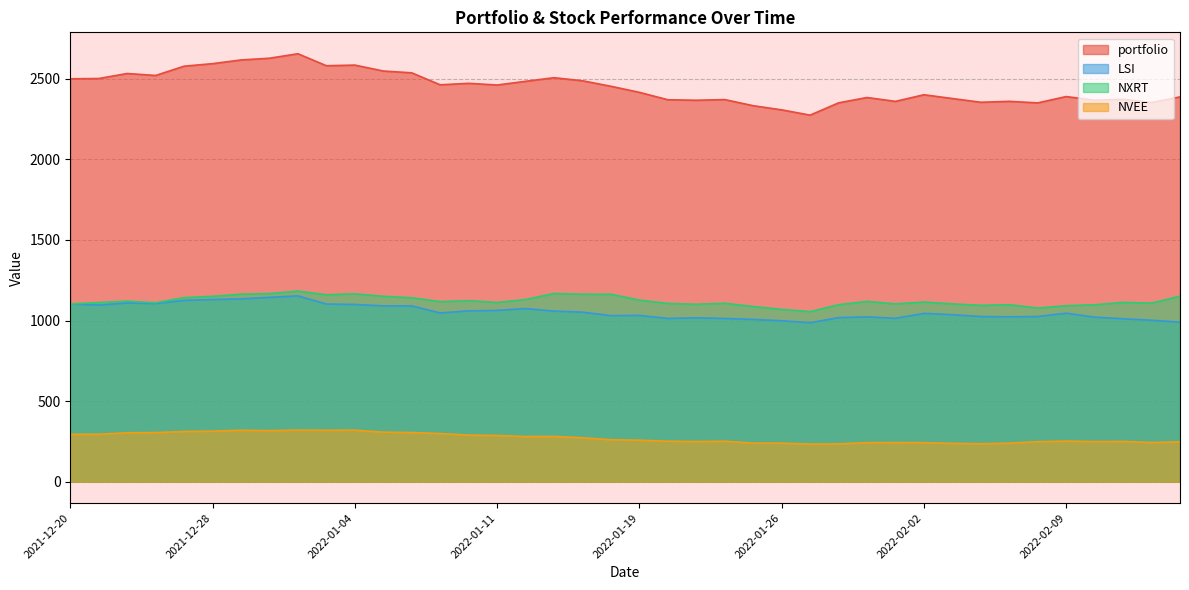

What position from the right is 2021-12-22?

38